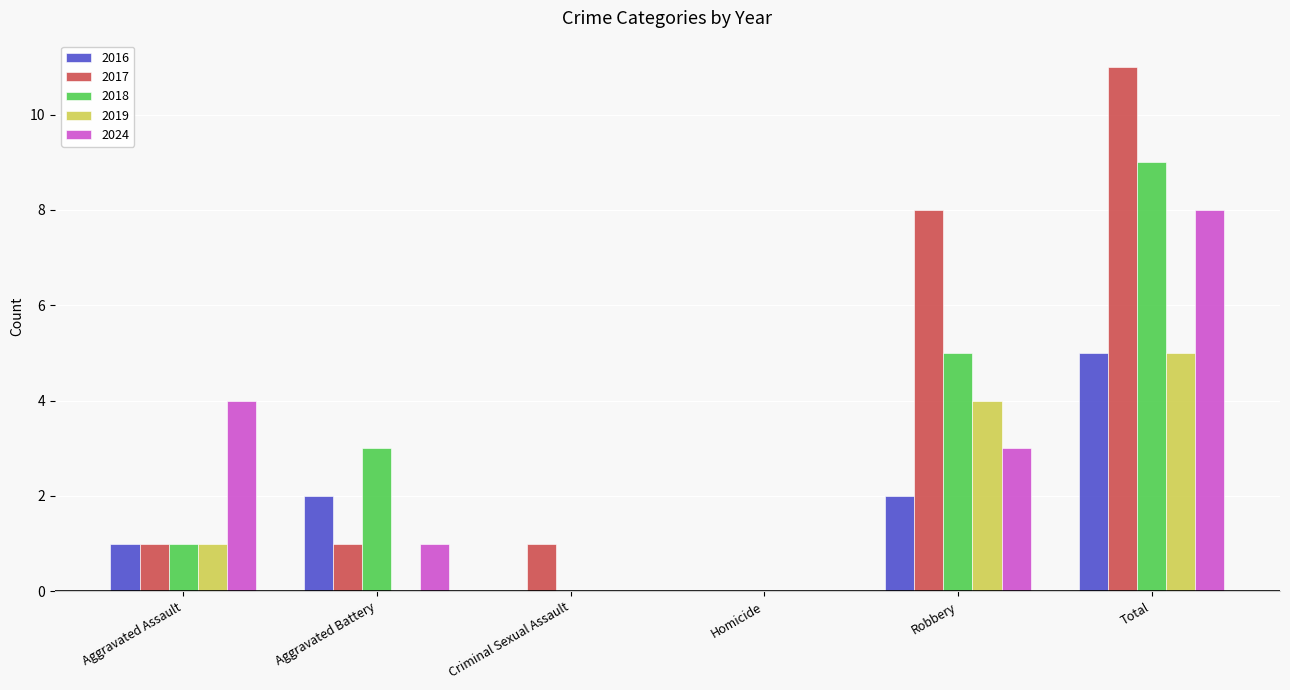

Are the bars grouped side by side (vs. stacked)?

Yes